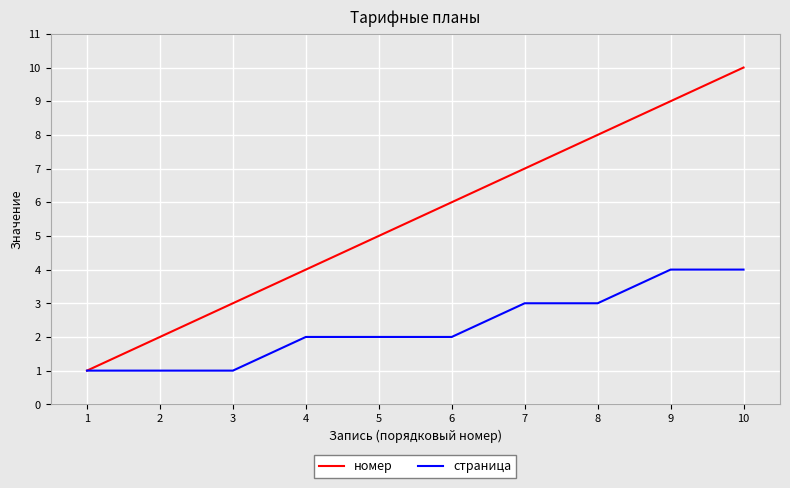

What are all the series names shown in the legend?

номер, страница